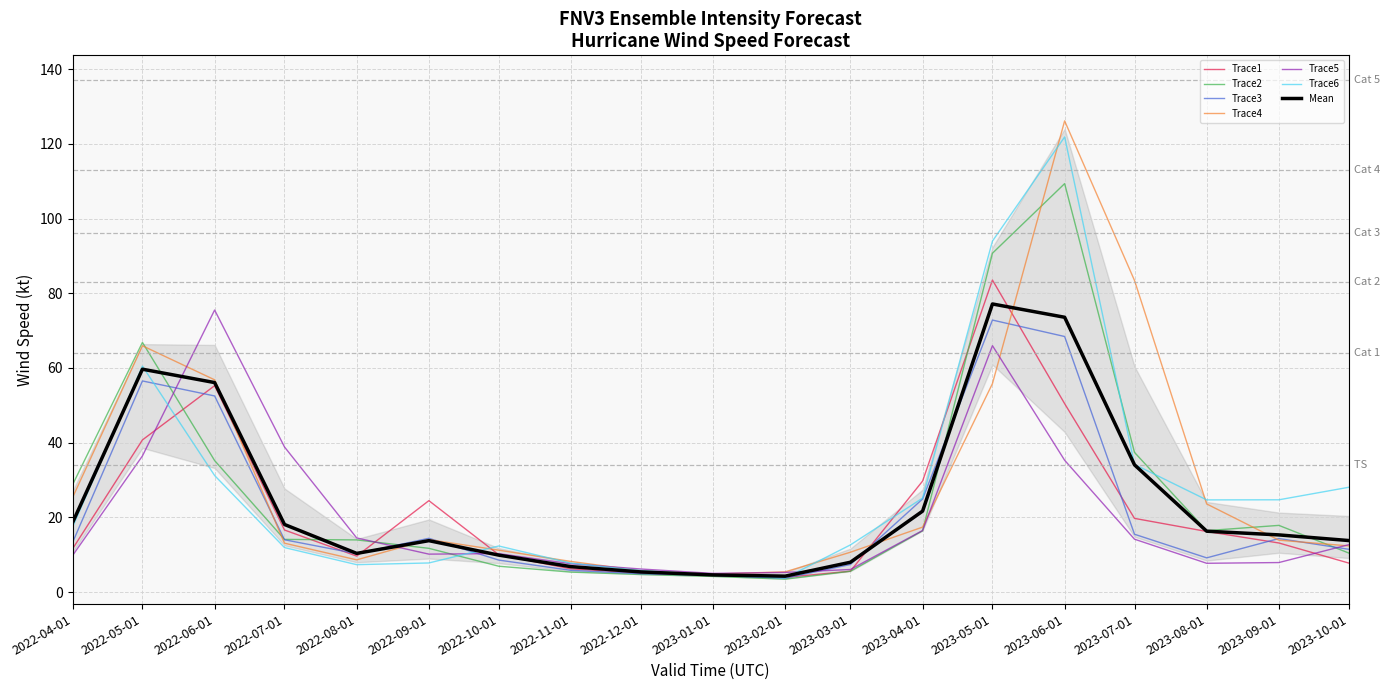

How many lines are shown in the chart?

6